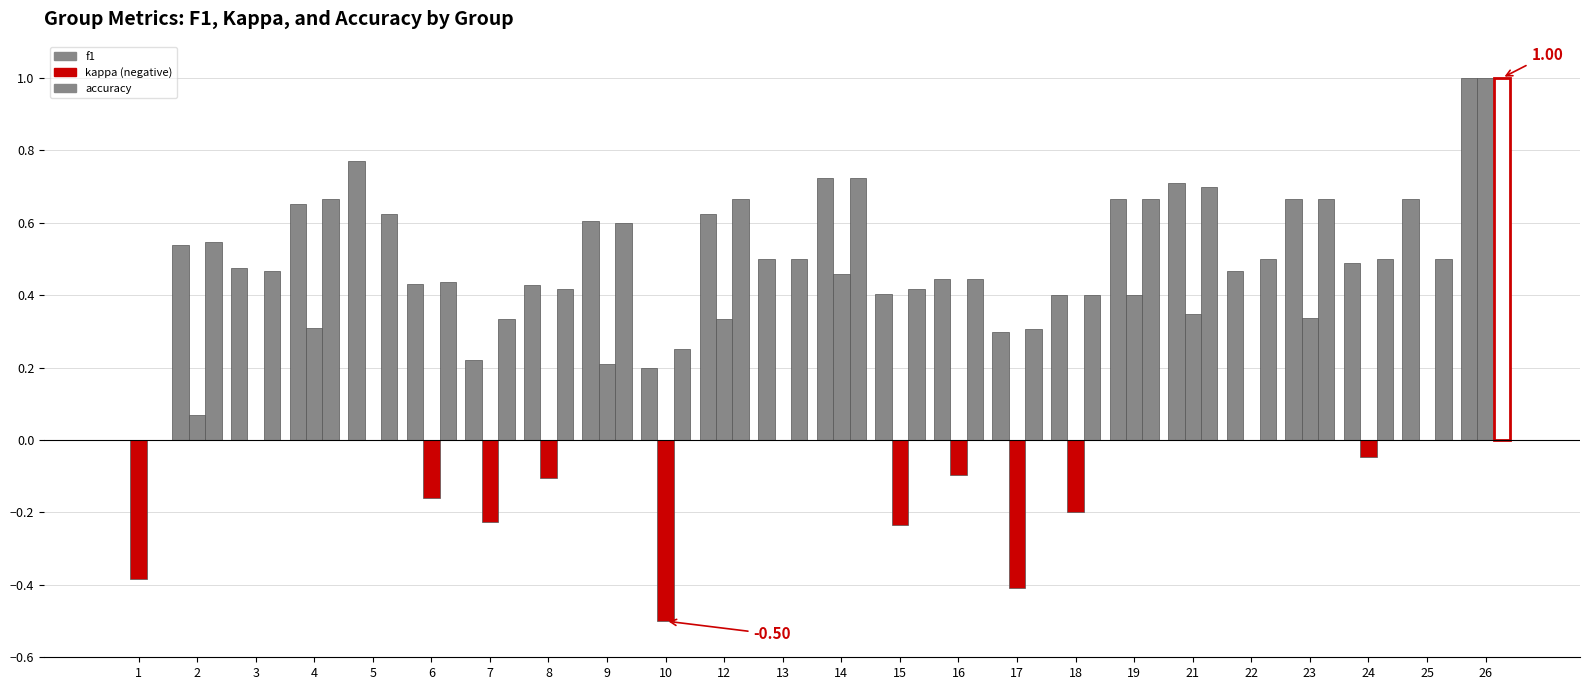

Reading left to right, what are all the values shown in this chart?

f1: 0.0	0.5	0.5	0.7	0.8	0.4	0.2	0.4	0.6	0.2	0.6	0.5	0.7	0.4	0.4	0.3	0.4	0.7	0.7	0.5	0.7	0.5	0.7	1.0
kappa: -0.4	0.1	0.0	0.3	0.0	-0.2	-0.2	-0.1	0.2	-0.5	0.3	0.0	0.5	-0.2	-0.1	-0.4	-0.2	0.4	0.3	0.0	0.3	-0.0	0.0	1.0
accuracy: 0.0	0.5	0.5	0.7	0.6	0.4	0.3	0.4	0.6	0.2	0.7	0.5	0.7	0.4	0.4	0.3	0.4	0.7	0.7	0.5	0.7	0.5	0.5	1.0